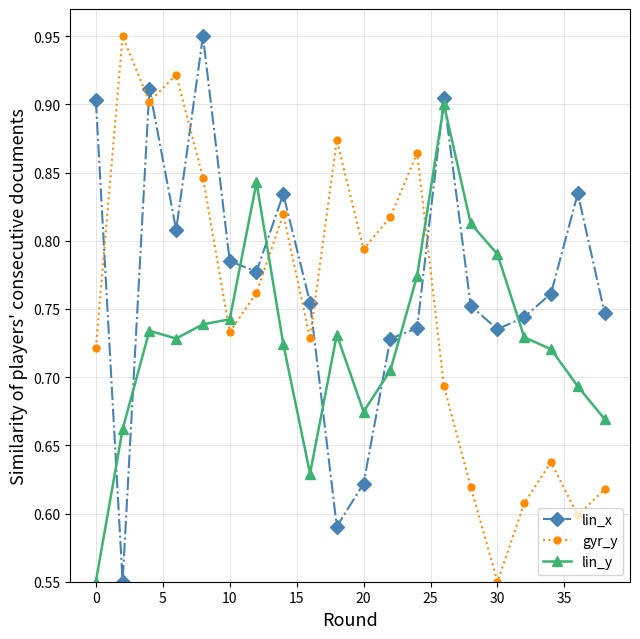

What is the difference between the maximum and second lowest values in the lin_x series?

0.4